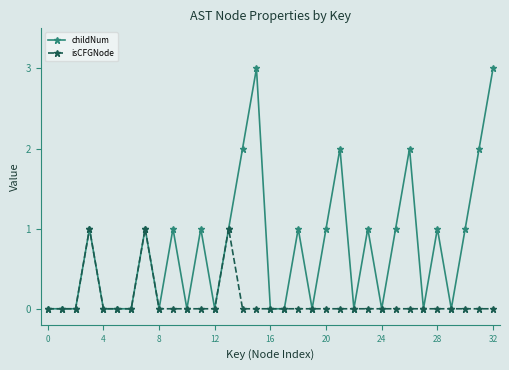

Rank the series by their average value, from highest to lowest.

childNum, isCFGNode